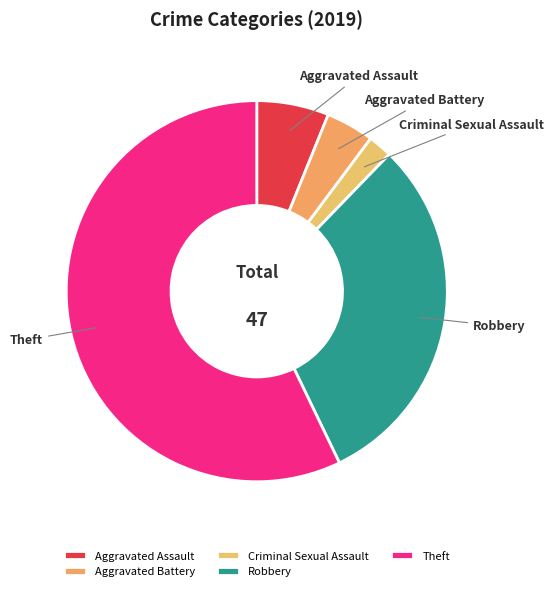

Which slice is the largest?

Theft